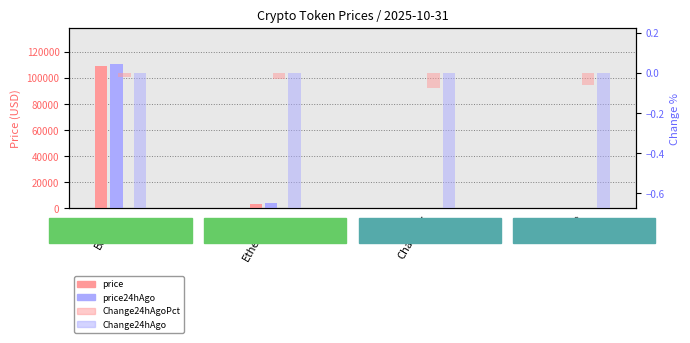

The price series shows 216.7 at Aave. True or false?

True